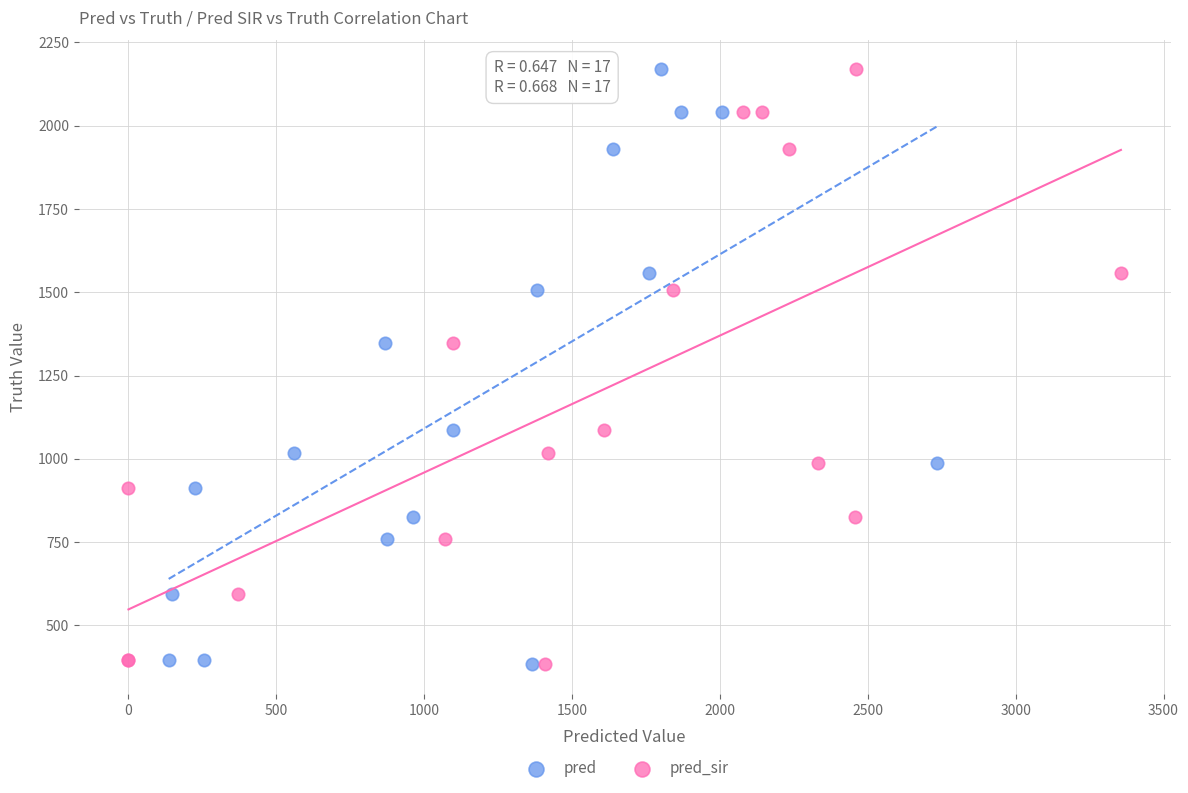

What are all the series names shown in the legend?

pred, pred_sir